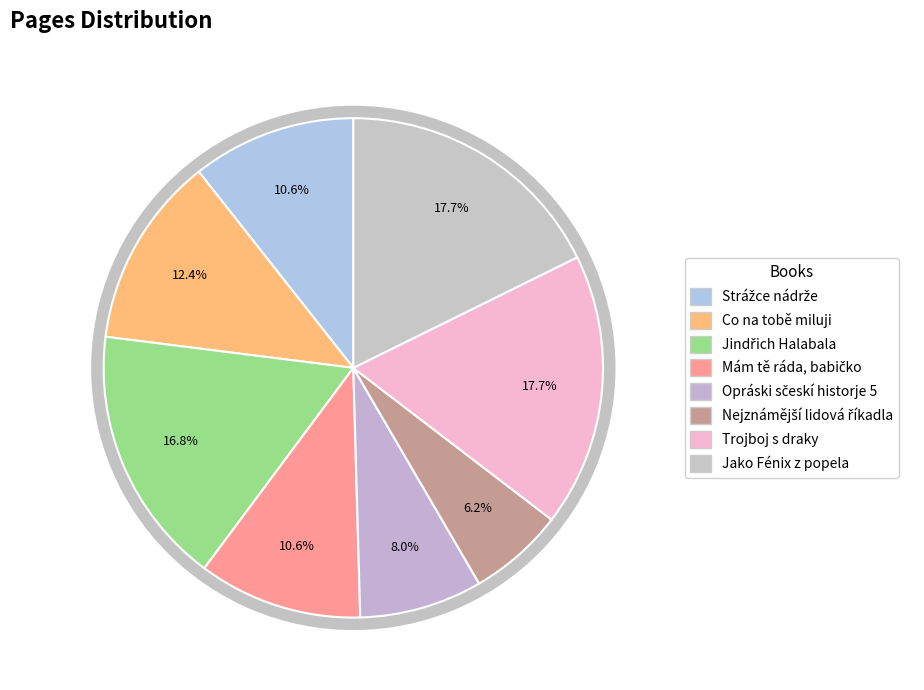

To the nearest percent, what is the difference between the largest and smallest slice percentages?

12%